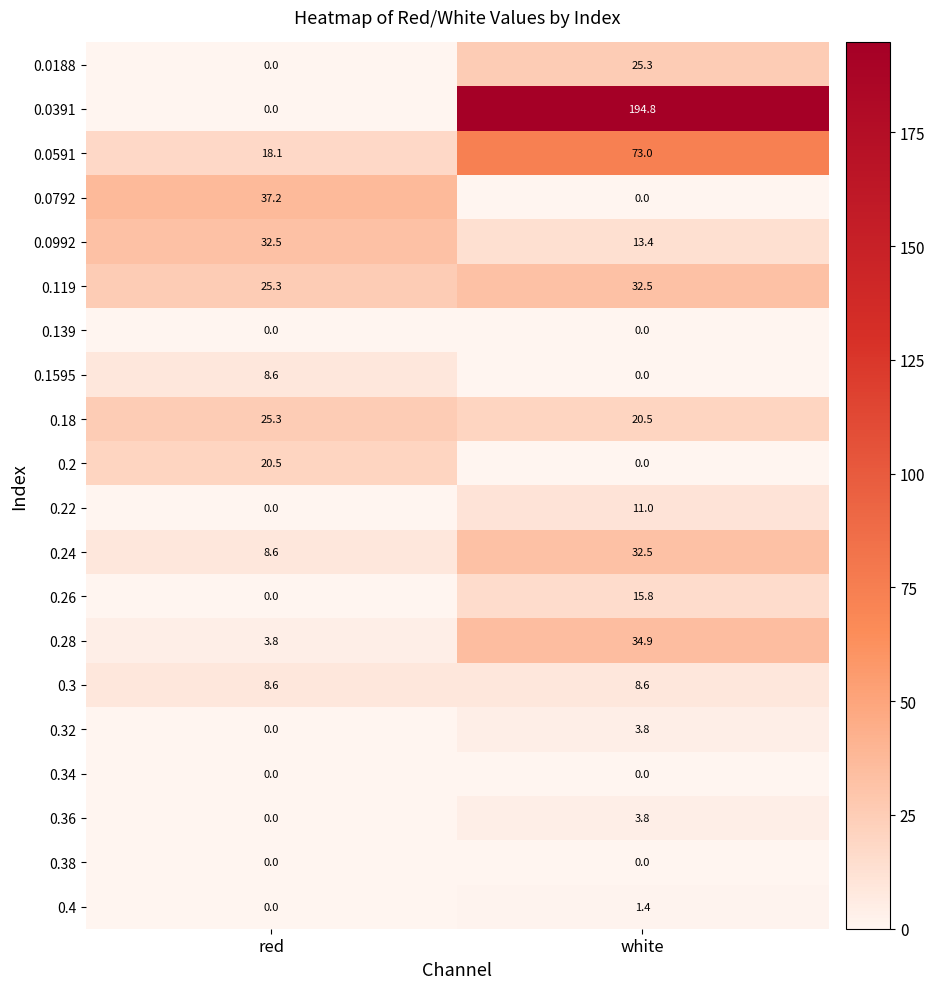

Where is 0.36 nearest to the value 1?

red